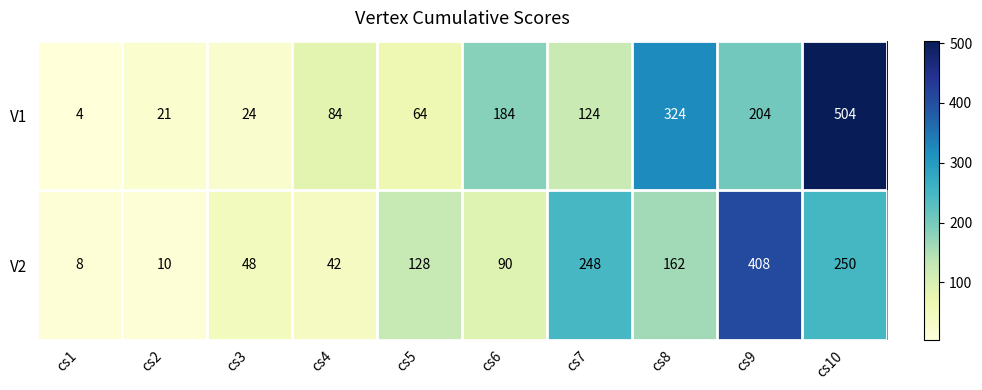

At which label is V2 closest to 208?

cs7